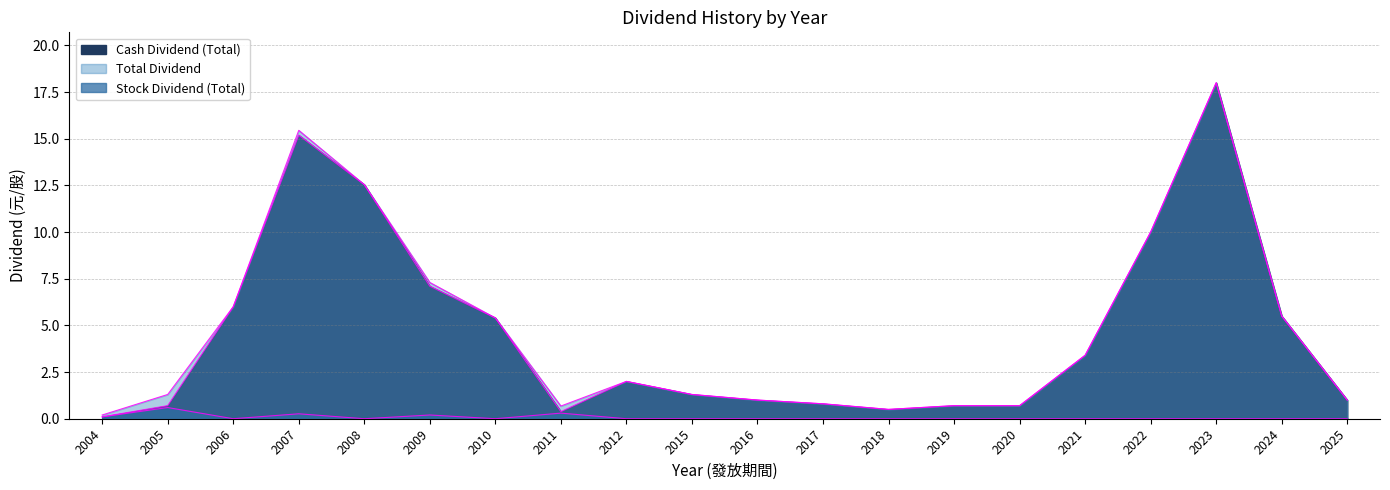

True or false: Total Dividend has more than 2 interior local peaks.

True